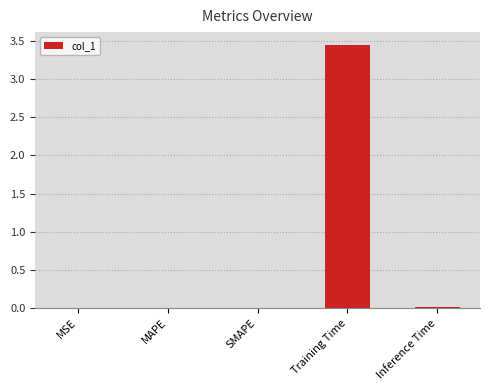

Is it true that the value at Inference Time is 0.0?

True